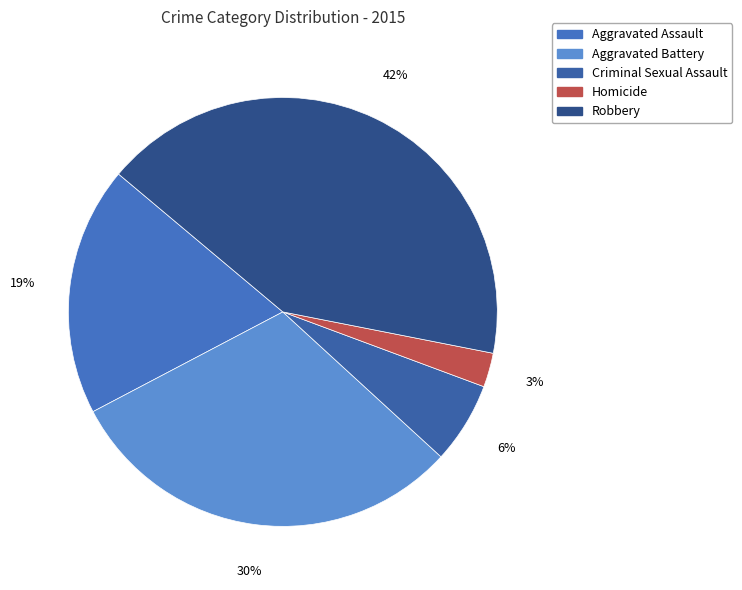

What percentage do Aggravated Assault and Homicide together represent?

21.4%